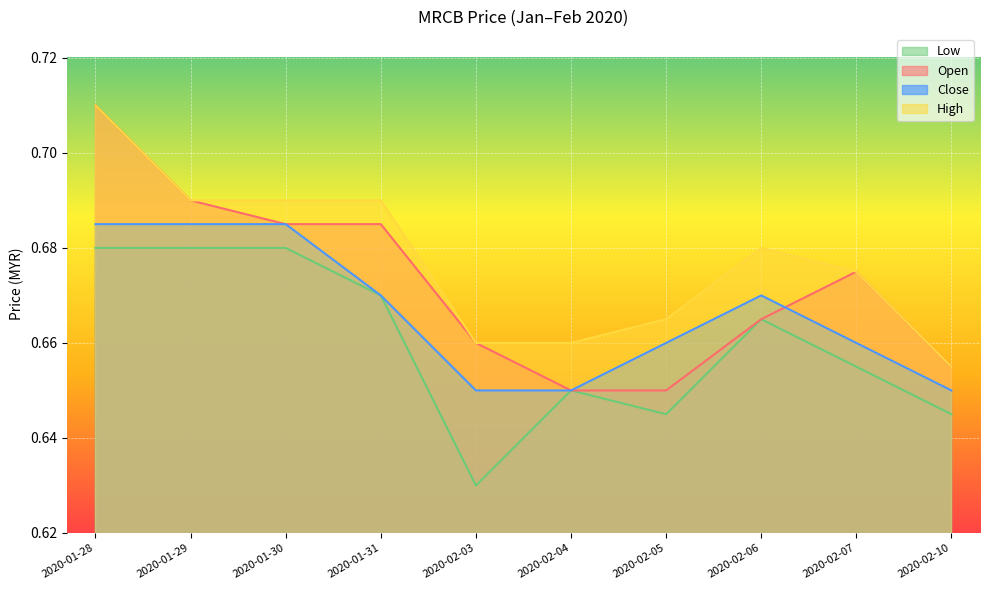

True or false: open and low cross at least once.

False